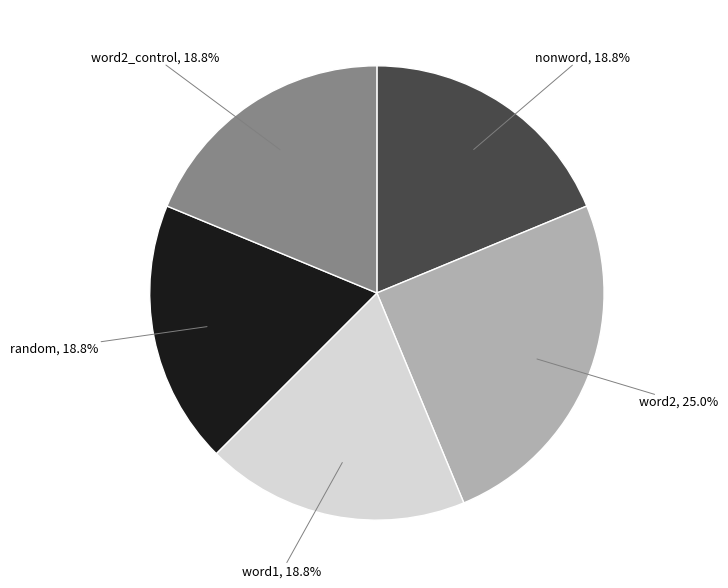

Is there a majority slice in this chart?

No